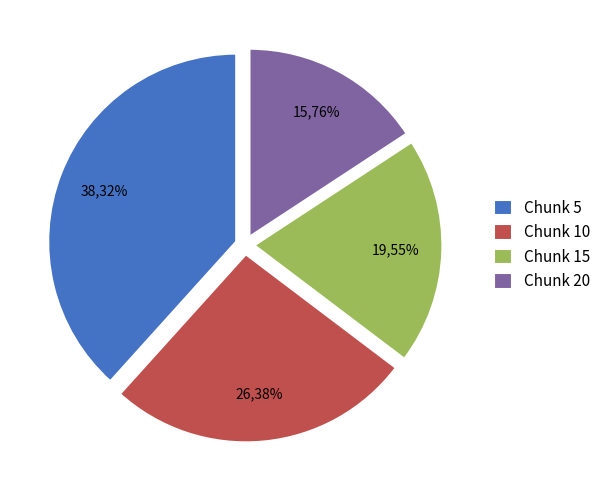

What percentage is NOT represented by 20?

84.2%